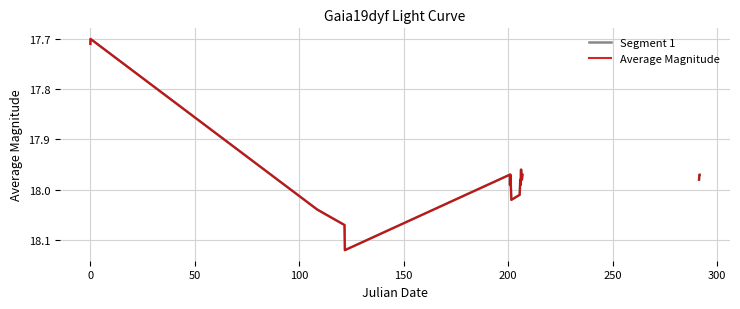

What is the average value of the Segment 1 series?

18.0